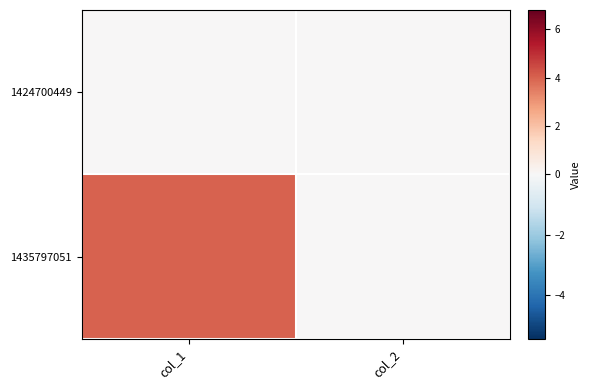

Reading right to left, extract all data points from this chart.

1424700449: col_2=0	col_1=0
1435797051: col_2=0	col_1=4